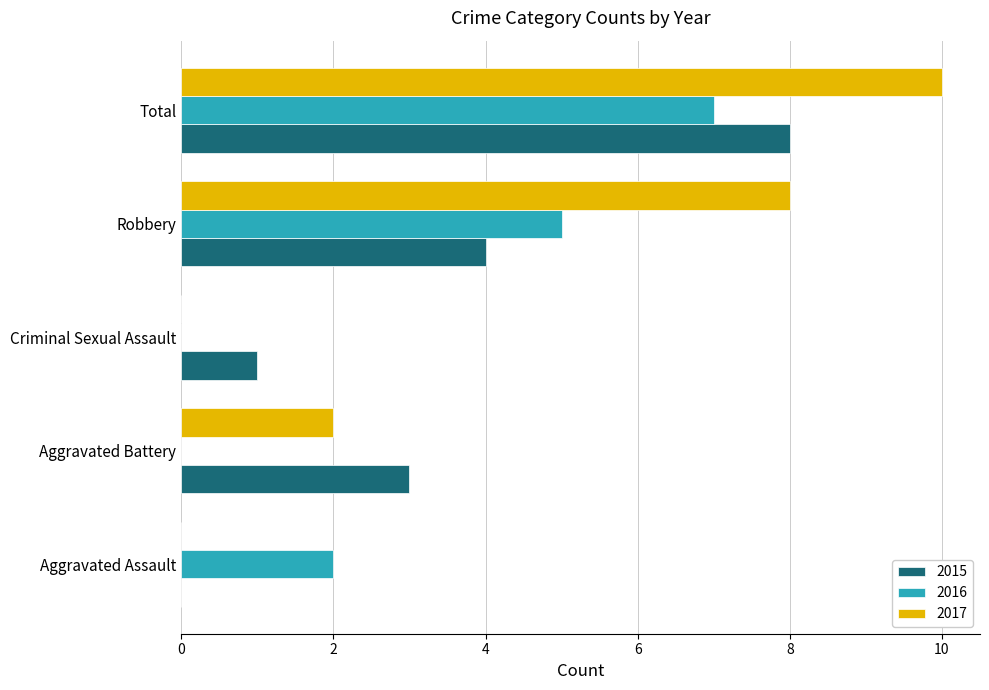

True or false: 2017 has a value of 4 at Aggravated Assault.

False